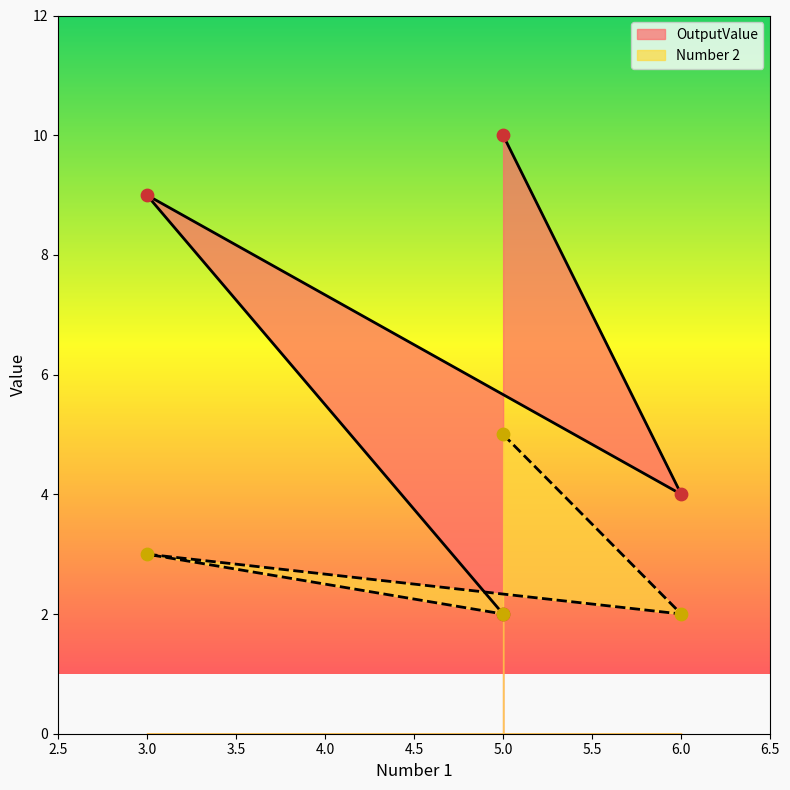

At which category is the sum across all series the highest?

5